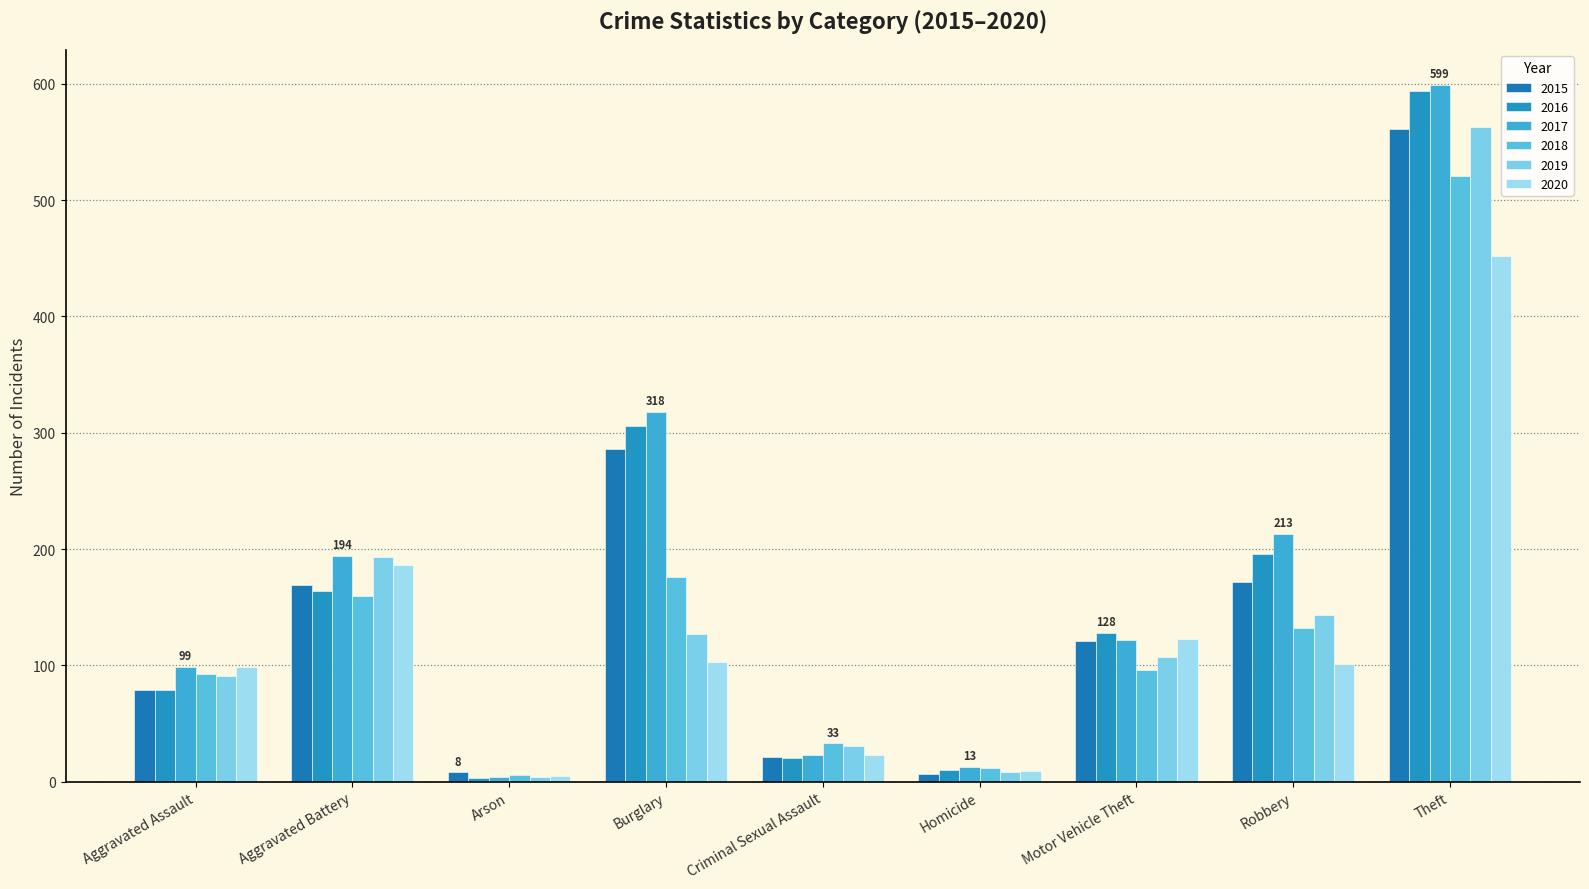

Does the chart contain any negative values?

No